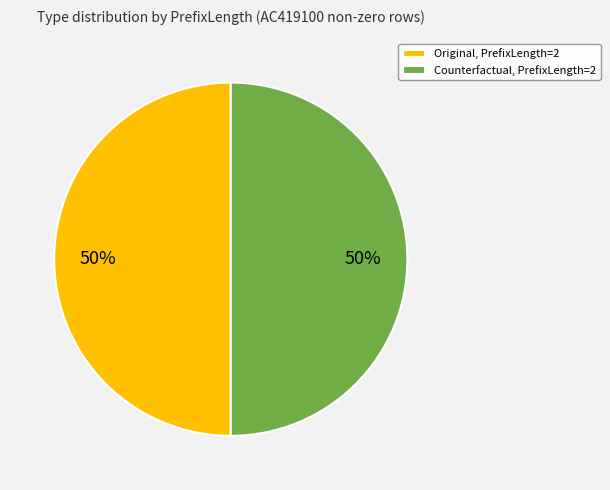

To the nearest percent, what portion does Original, PrefixLength=2 represent?

50%